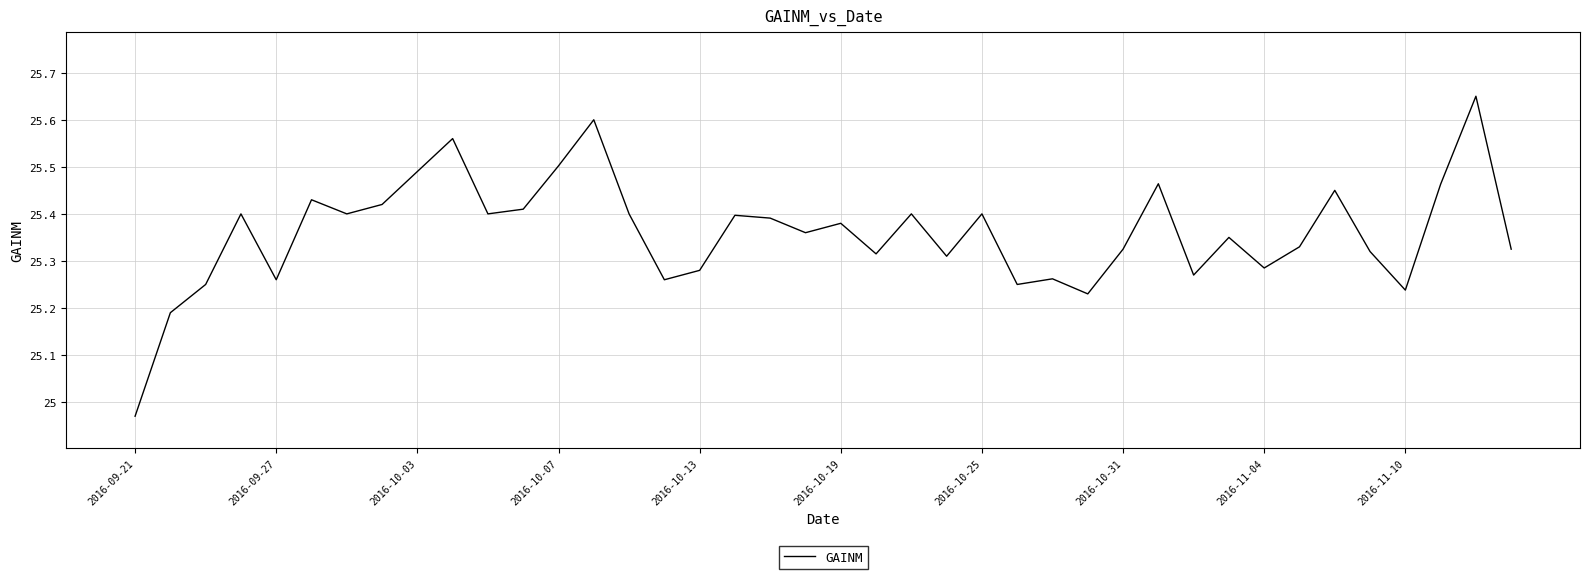

What is the difference between the maximum and minimum values?

0.7